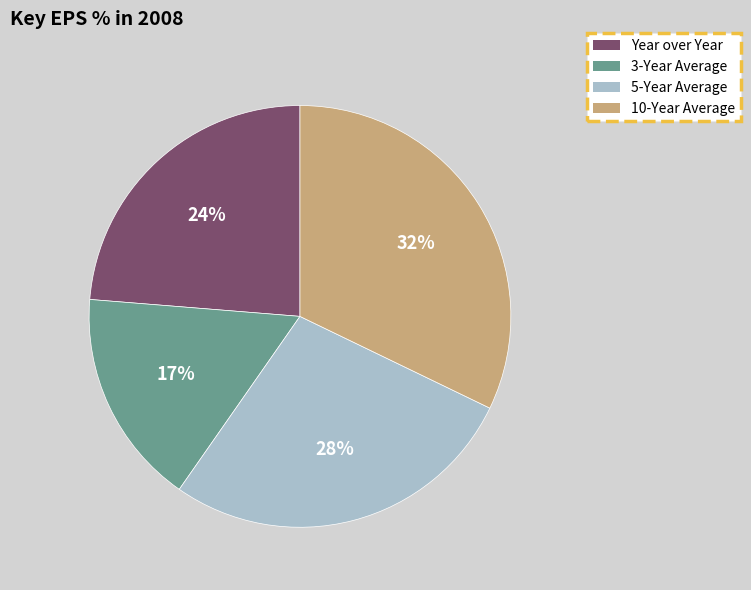

Does 10-Year Average represent more than half of the total?

No